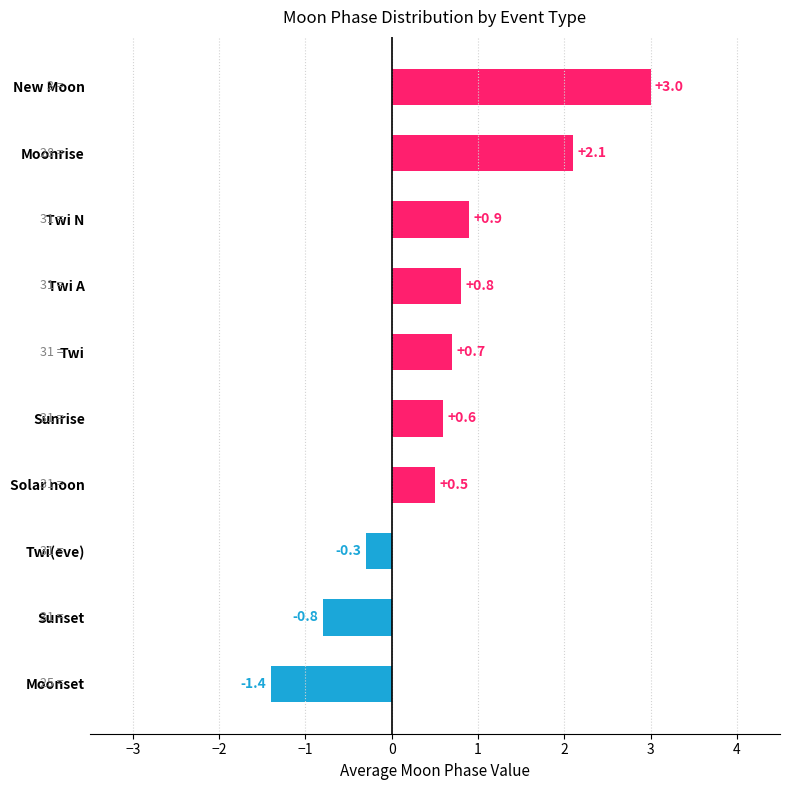

Does the chart contain any negative values?

Yes